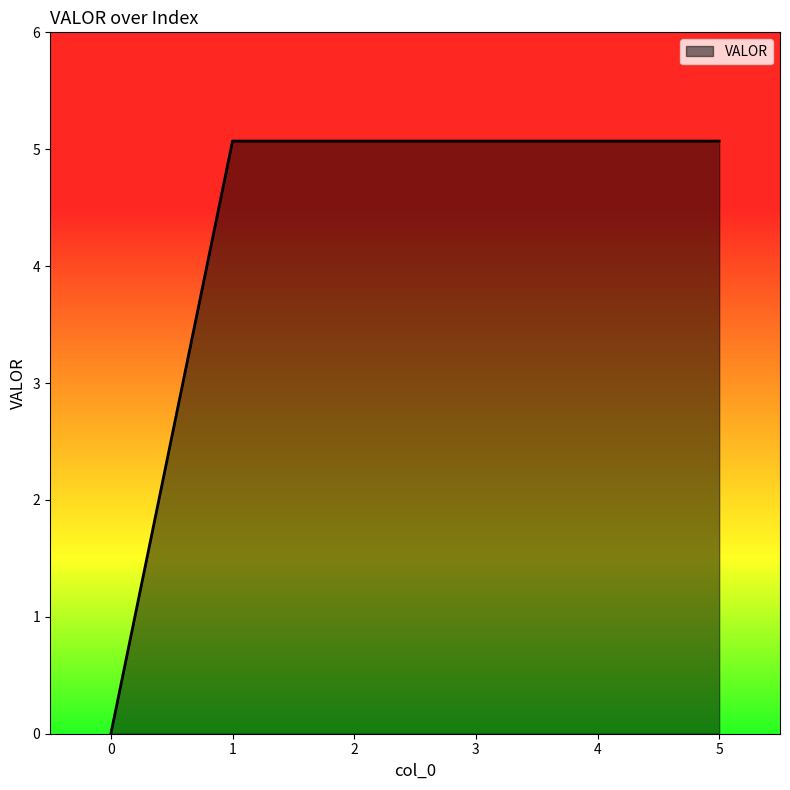

The value at 3 is 5.1. True or false?

True